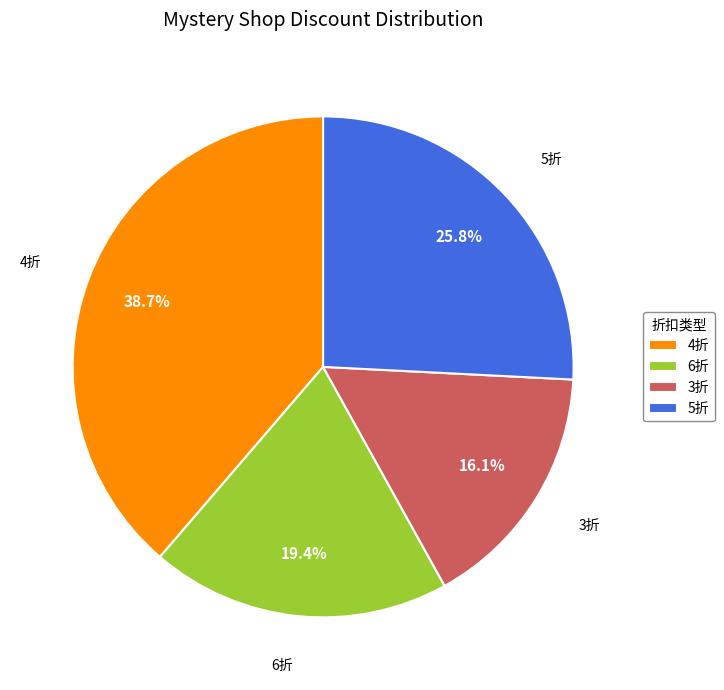

How many slices are in this pie chart?

4